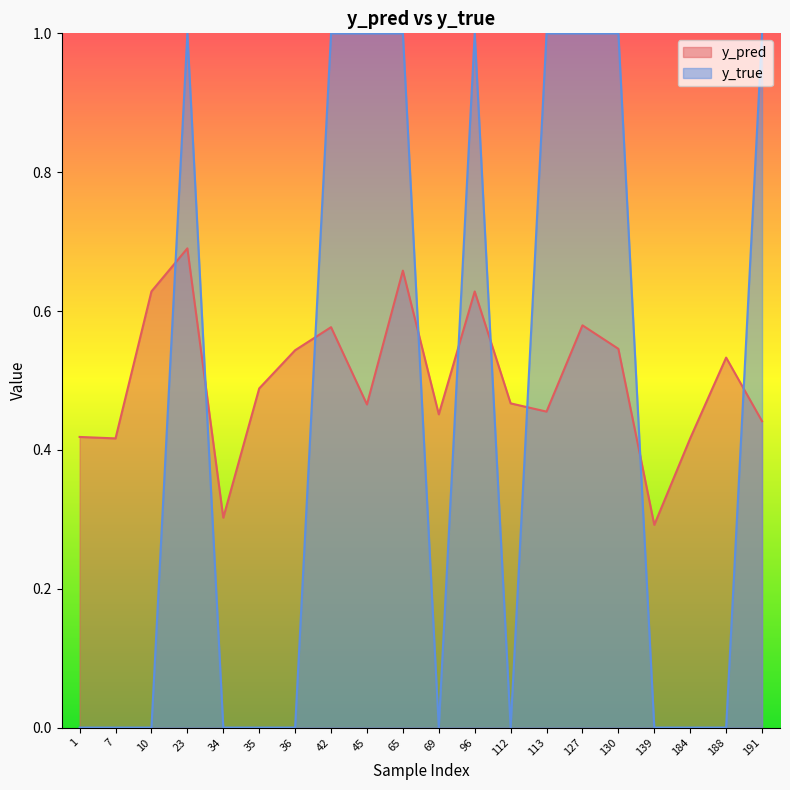

Does the chart display data point markers on the line(s)?

No